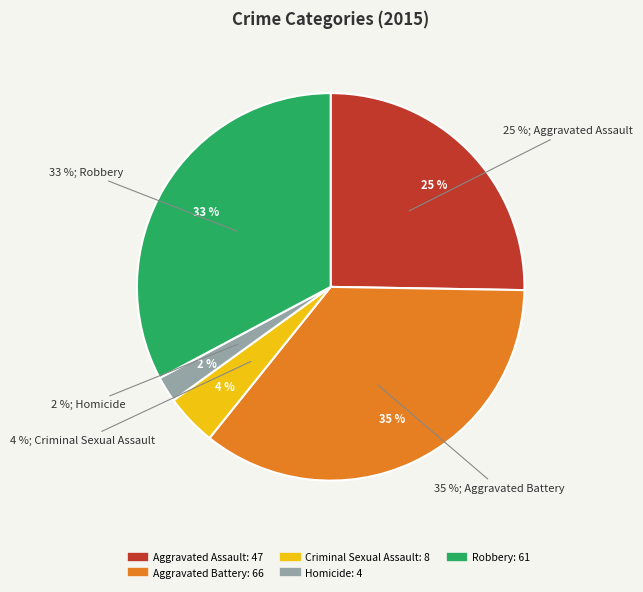

To the nearest percent, what portion does Criminal Sexual Assault represent?

4%